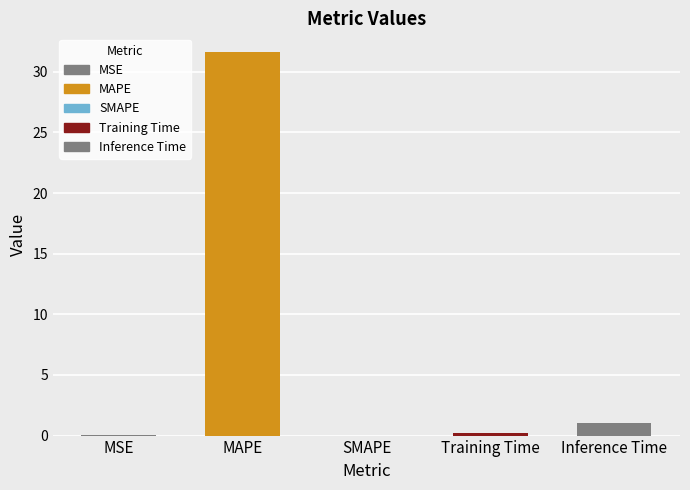

Does the chart contain stacked bars?

No